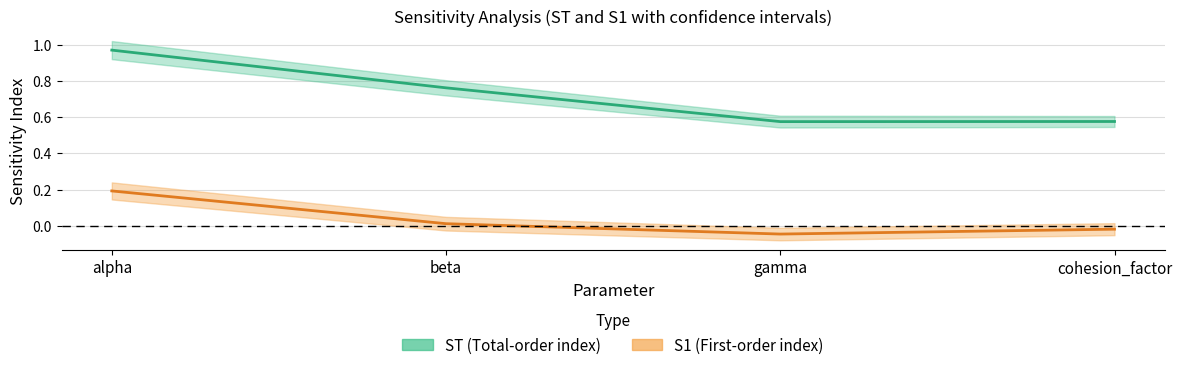

The ST series shows 1.0 at alpha. True or false?

True